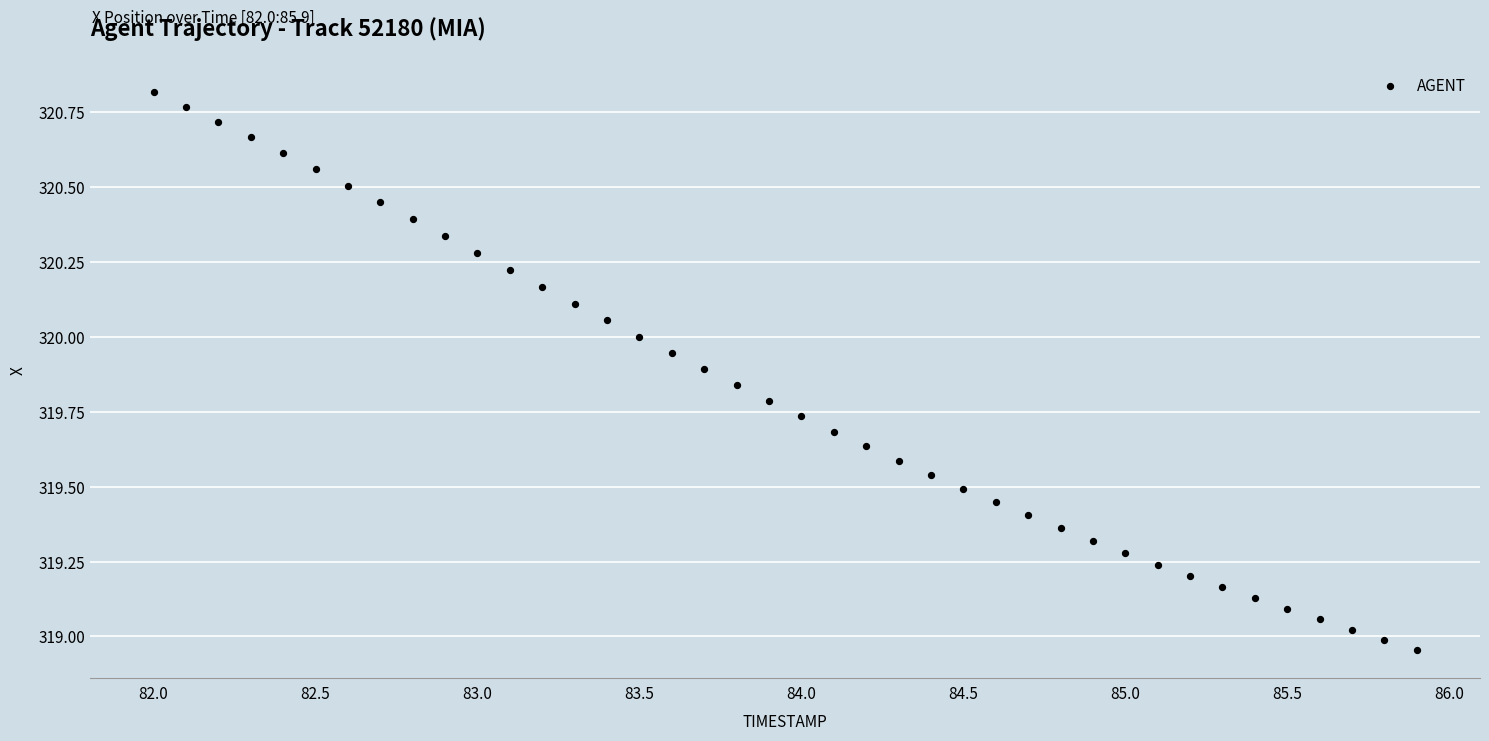

What is the range of Y values (max minus min)?

1.9